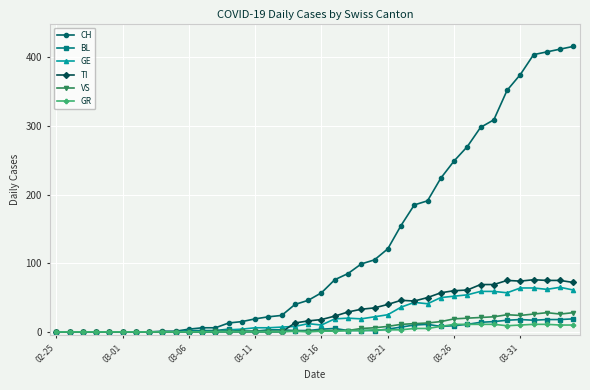

True or false: BL has more than 1 points higher than both neighbors.

True